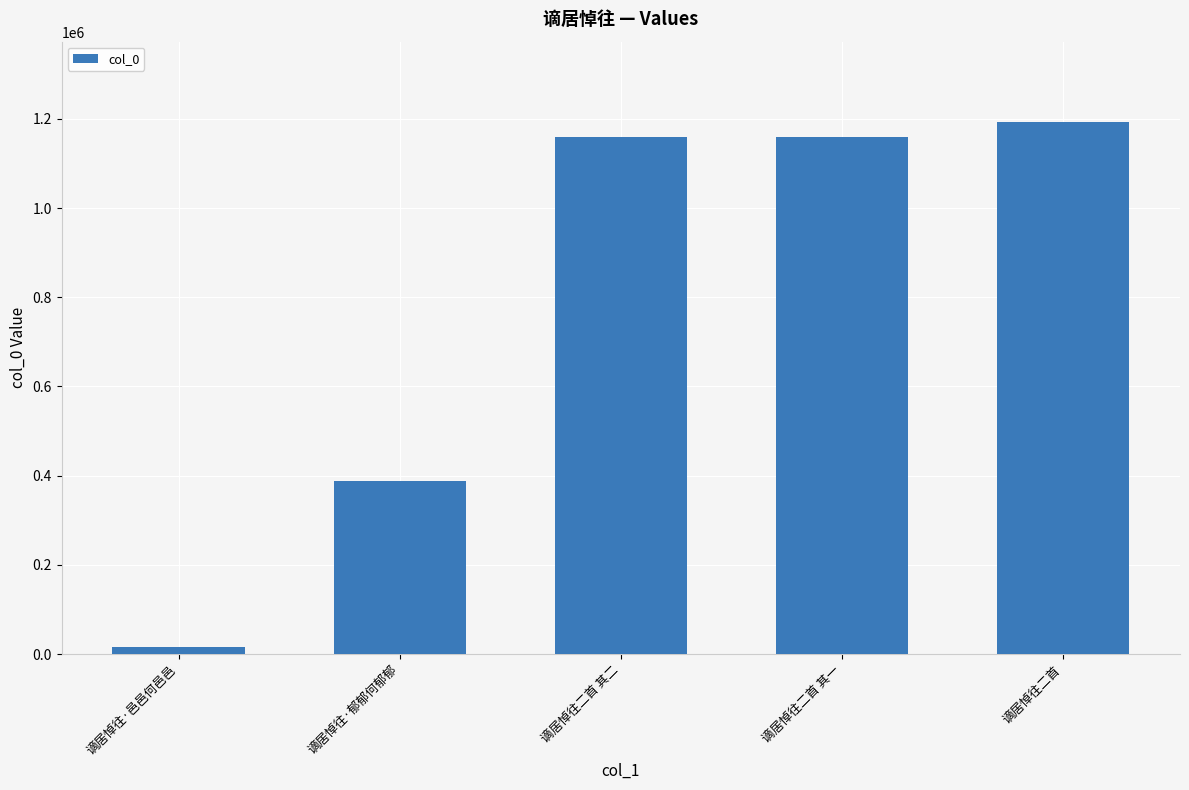

What is the change in value from 谪居悼往二首 其二 to 谪居悼往二首?

+33899